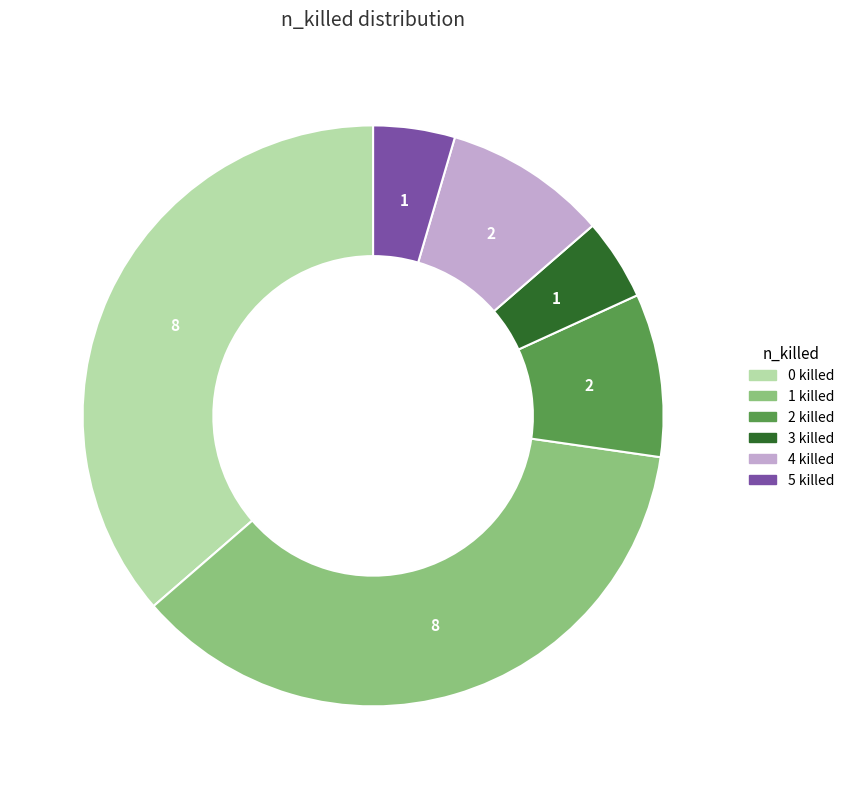

Between 2 killed and 1 killed, which is larger?

1 killed